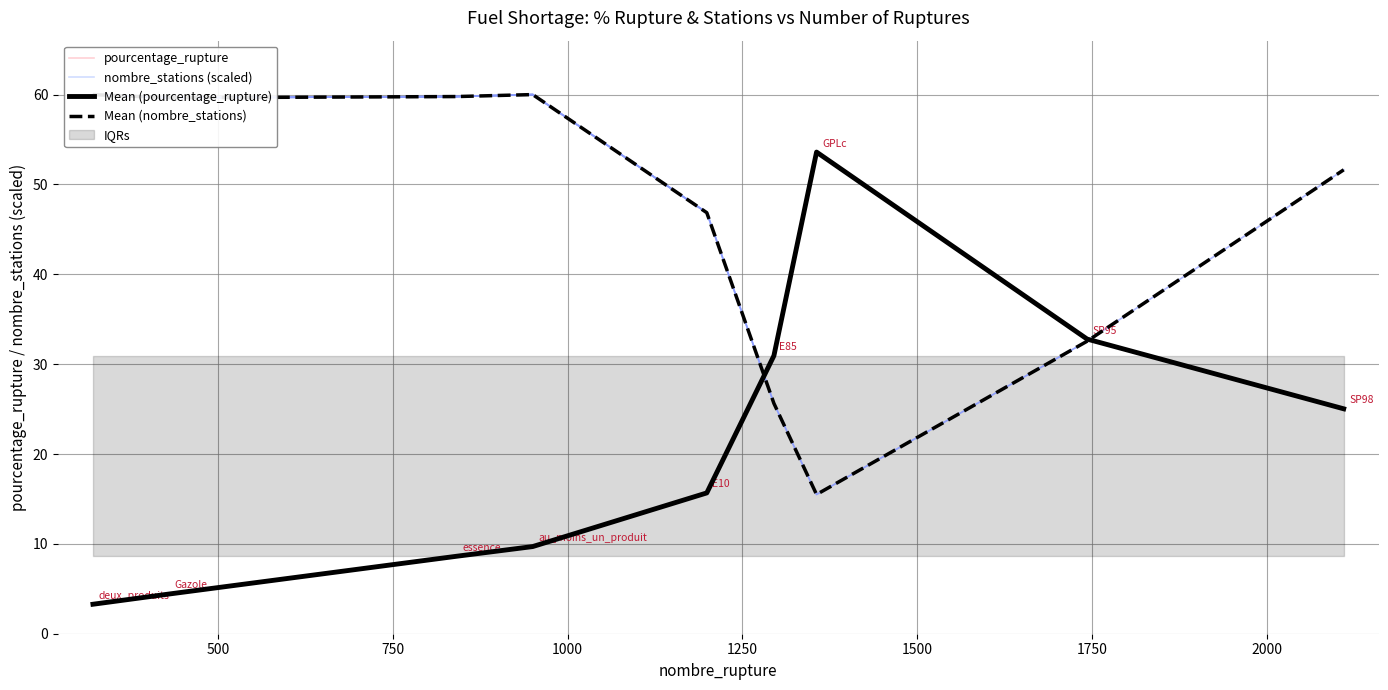

Rank the series at 1500 from lowest to highest value.

Mean (nombre_stations), Mean (pourcentage_rupture)